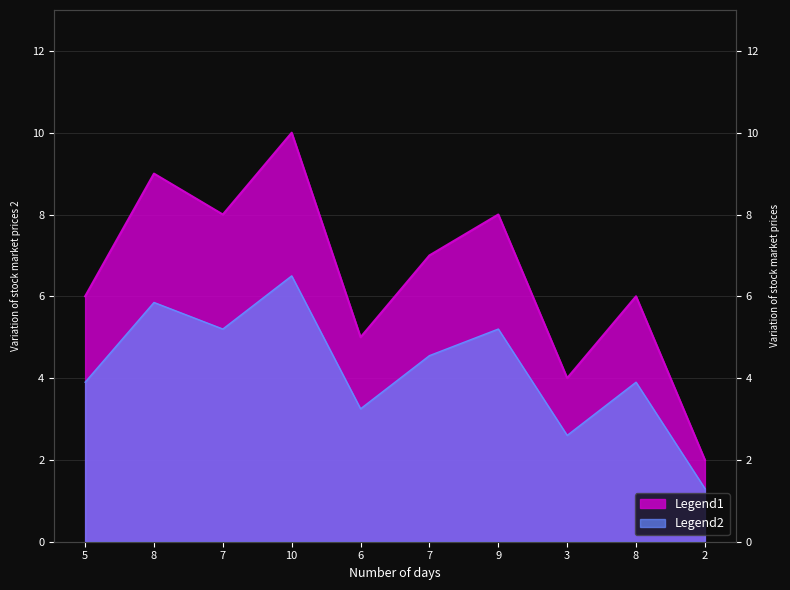

Reading left to right, what are all the values shown in this chart?

5=6	8=9	7=8	10=10	6=5	7=7	9=8	3=4	8=6	2=2